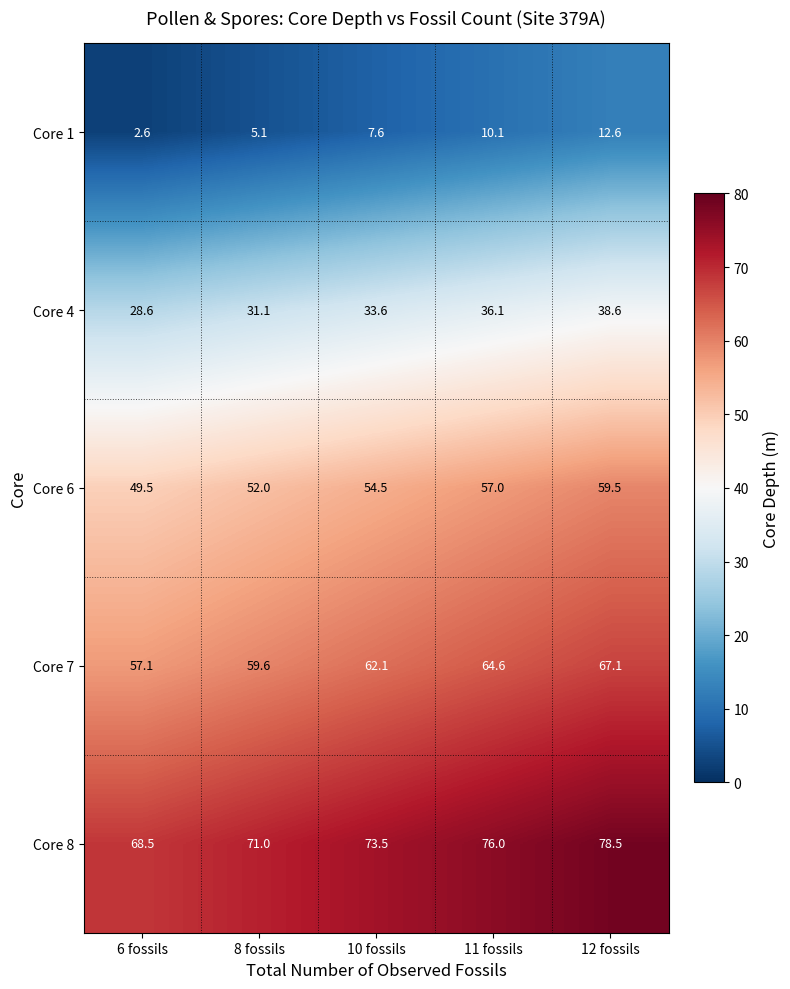

At 6 fossils, list the series in order from largest to smallest.

Core 8, Core 7, Core 6, Core 4, Core 1